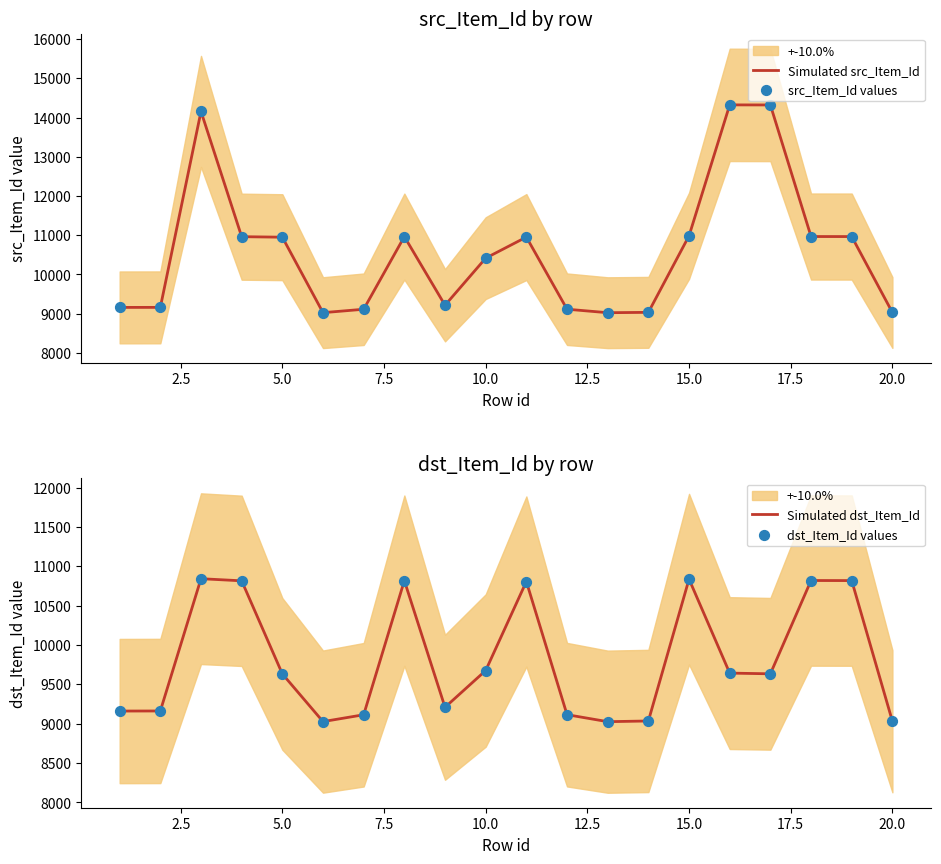

Which series has the largest Y range (max minus min)?

Simulated src_Item_Id